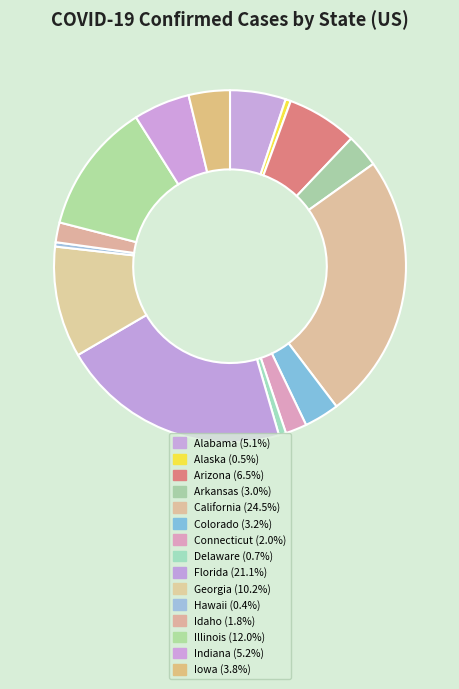

Which category has the smallest portion of the pie?

Hawaii